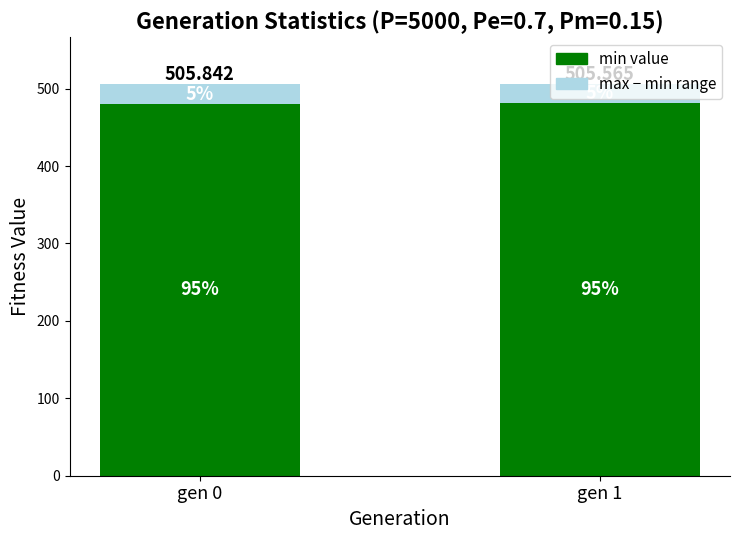

Which has a higher value, gen 1 or gen 0?

gen 1